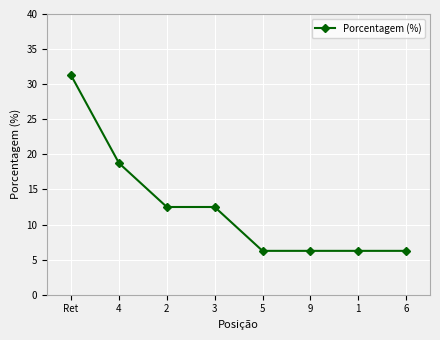

What is the label of the 5th point from the right?

3